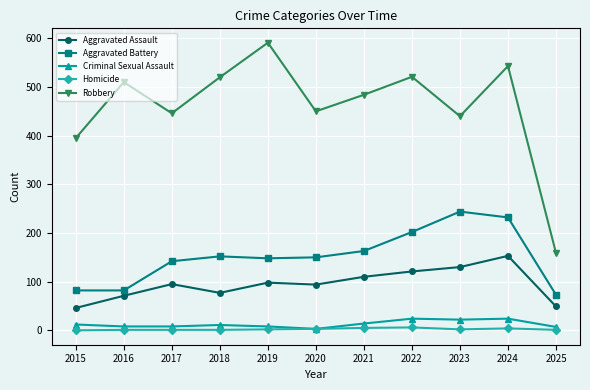

True or false: Homicide and Aggravated Assault intersect in this chart.

False